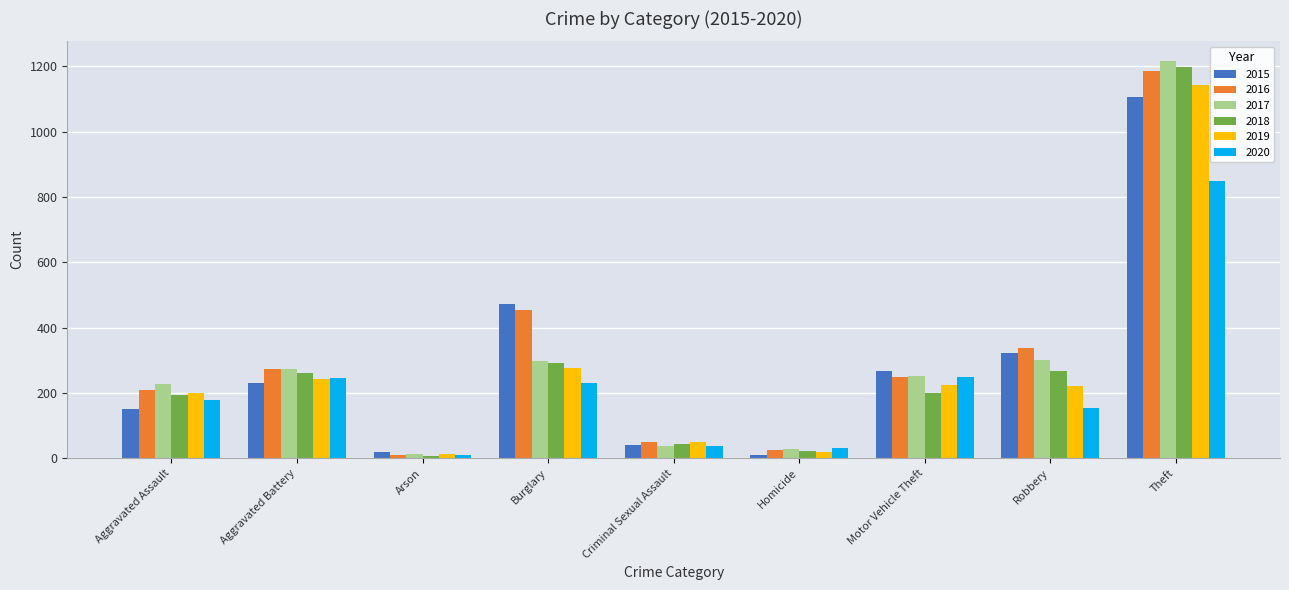

At how many categories does at least one series exceed 154?

6